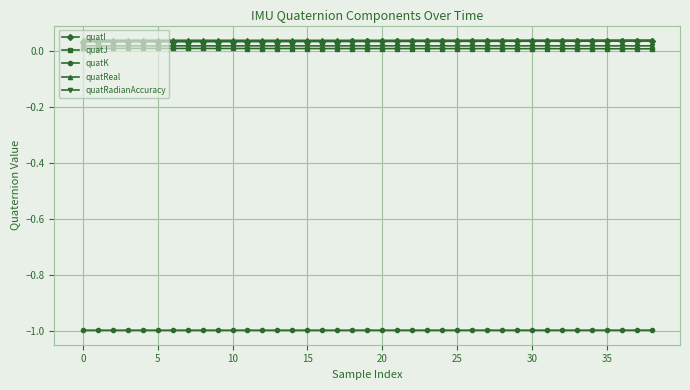

True or false: quatI and quatK intersect in this chart.

False